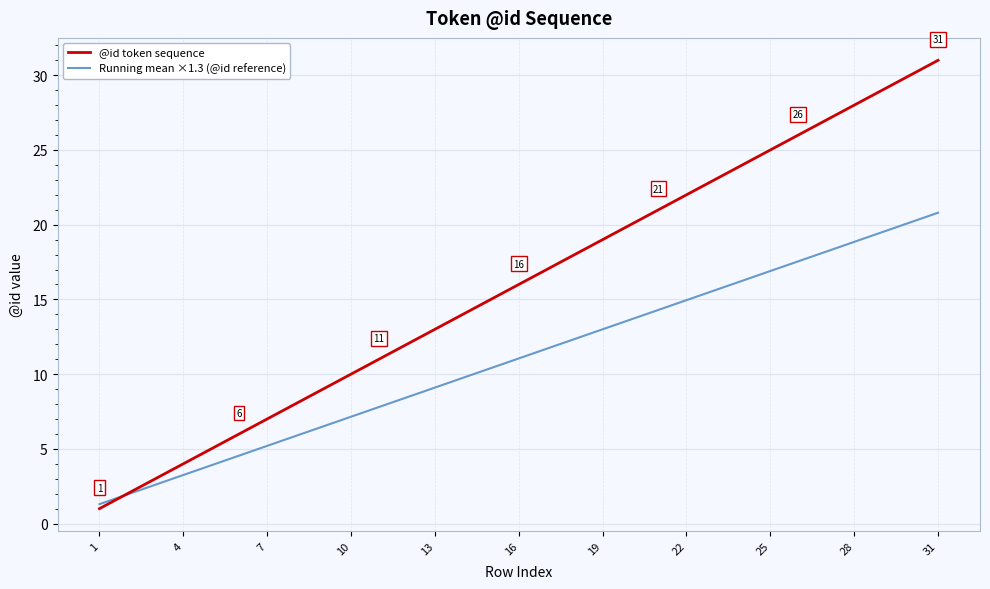

Which series has the largest range (max minus min)?

@id token sequence